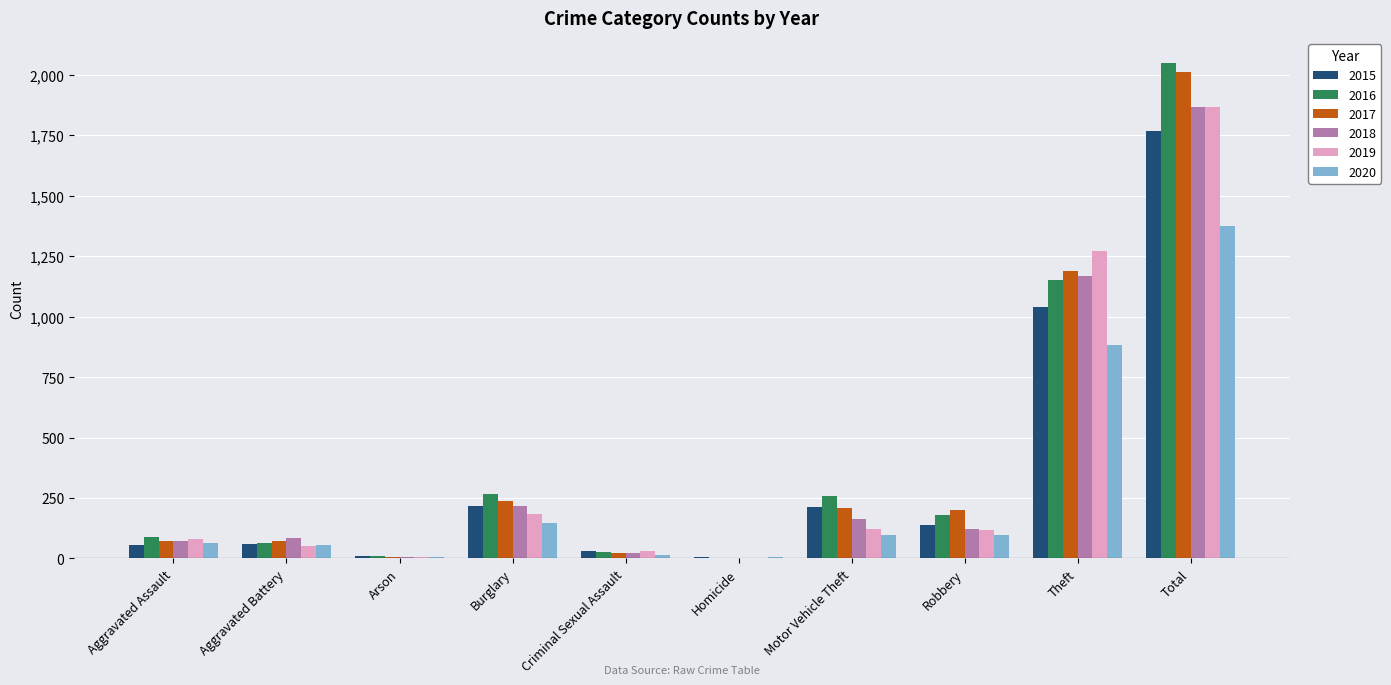

Does the chart contain stacked bars?

No